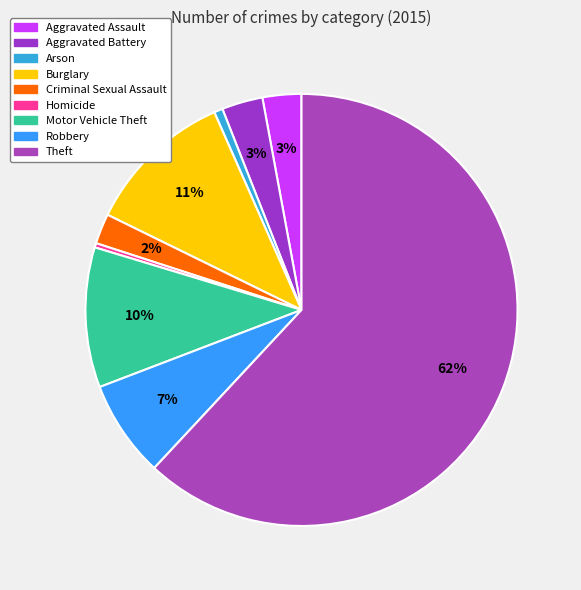

Which category accounts for the majority?

Theft